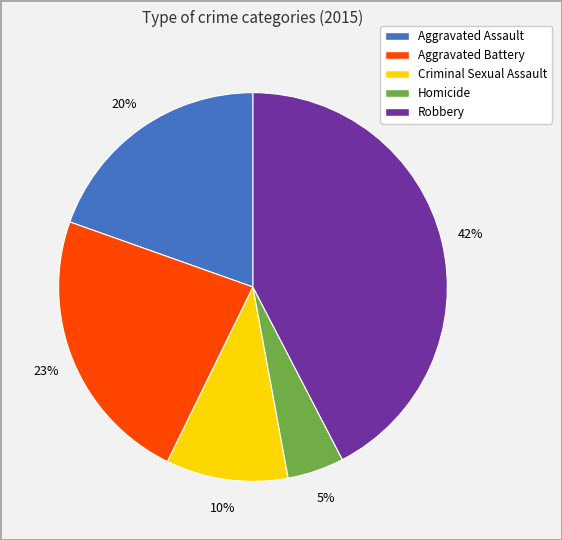

To the nearest percent, what portion does Aggravated Assault represent?

20%